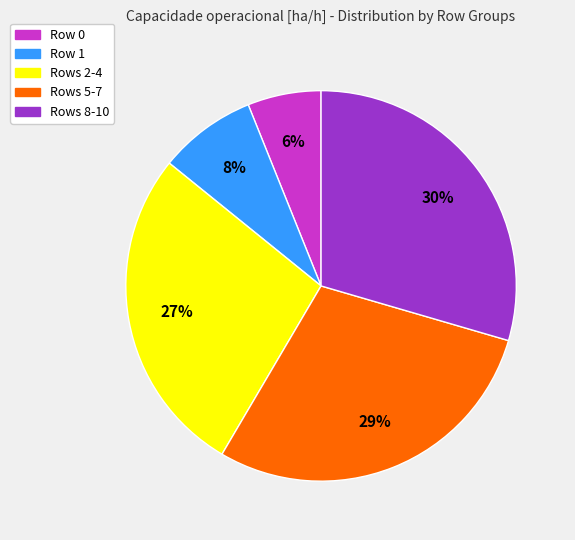

To the nearest percent, what is the average slice percentage?

20%